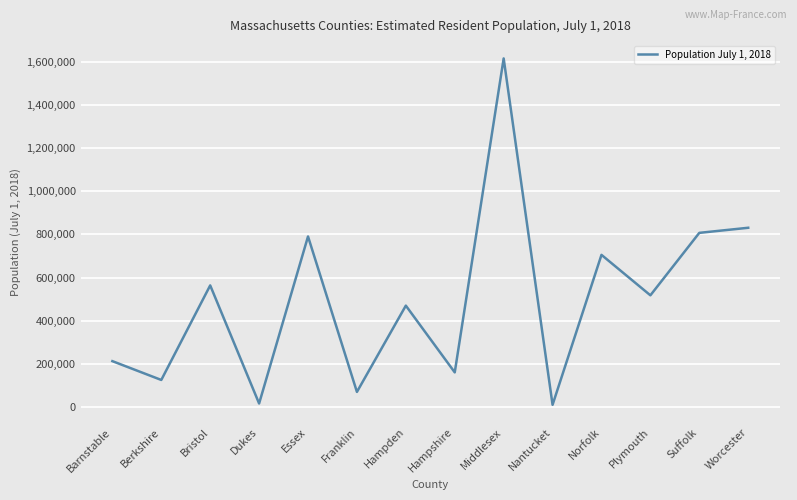

True or false: the data shows 790638 at Essex.

True